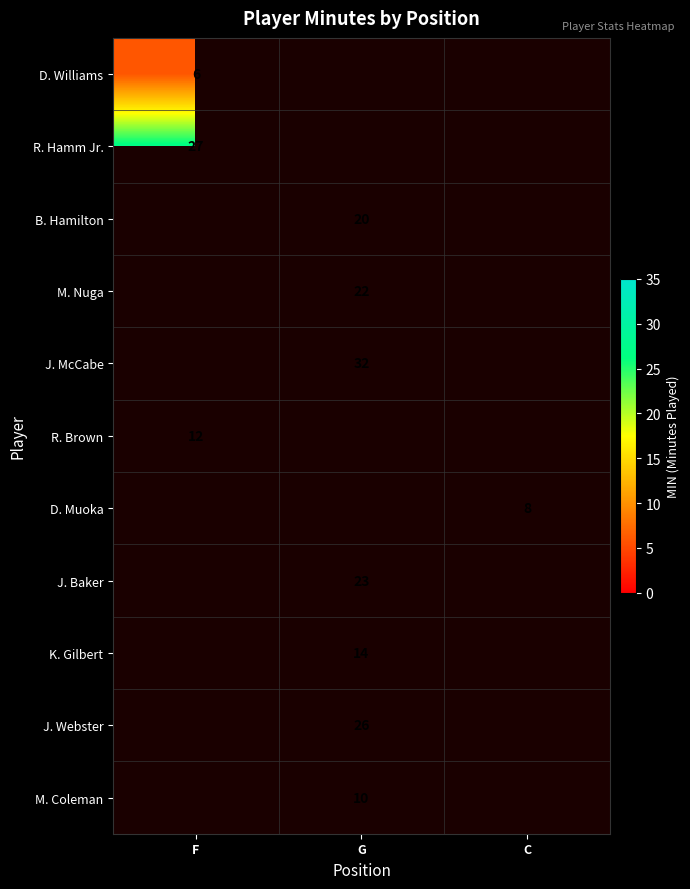

The J. Webster series shows 34 at G. True or false?

False